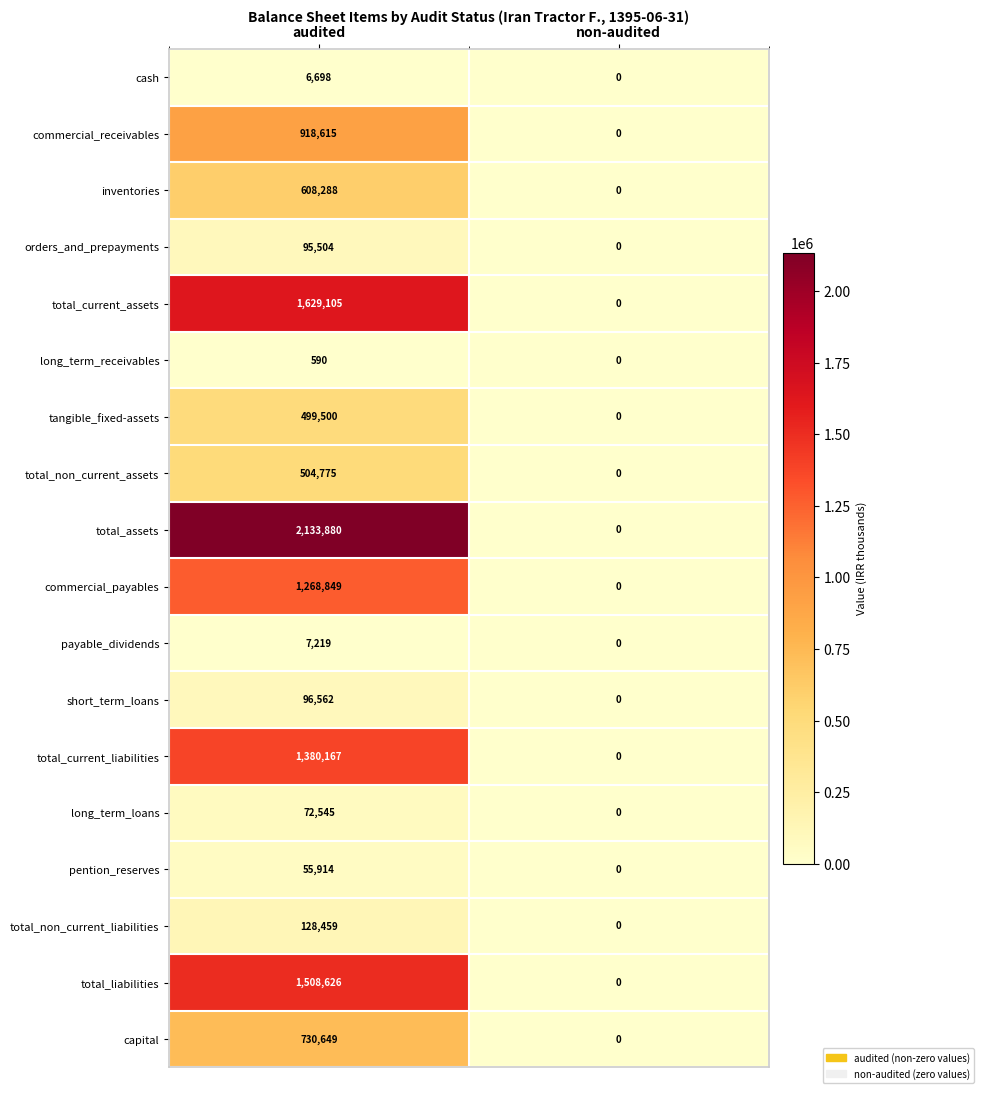

How many series are shown in this chart?

18